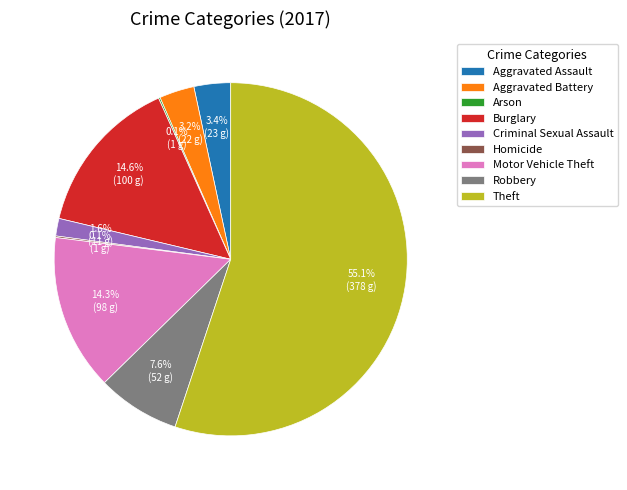

What percentage is NOT represented by Aggravated Assault?

96.6%